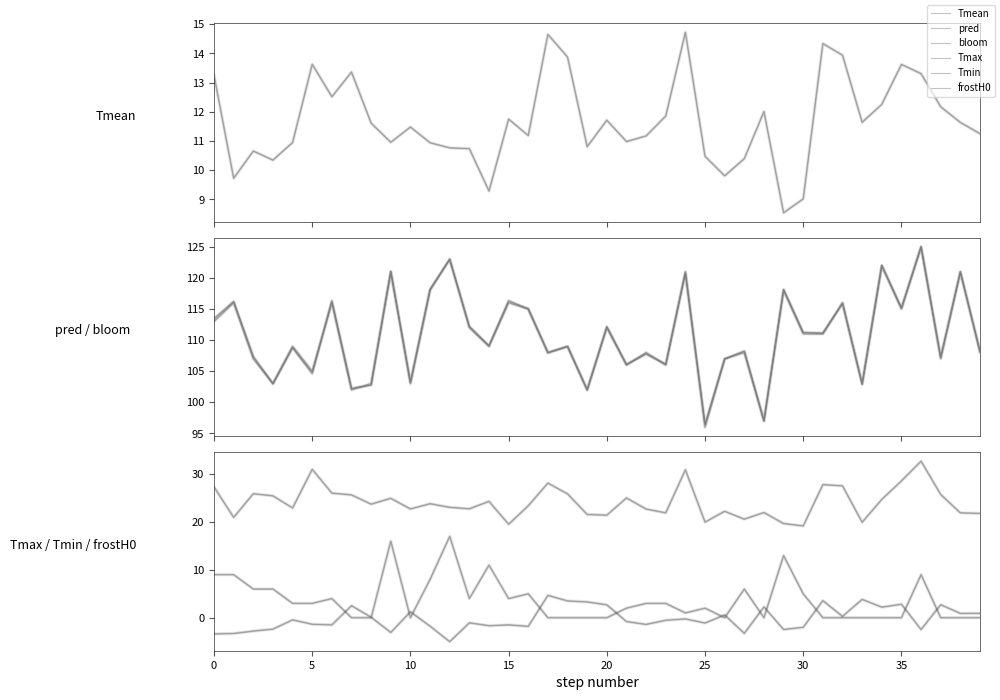

What is the label of the 13th point from the left?

12